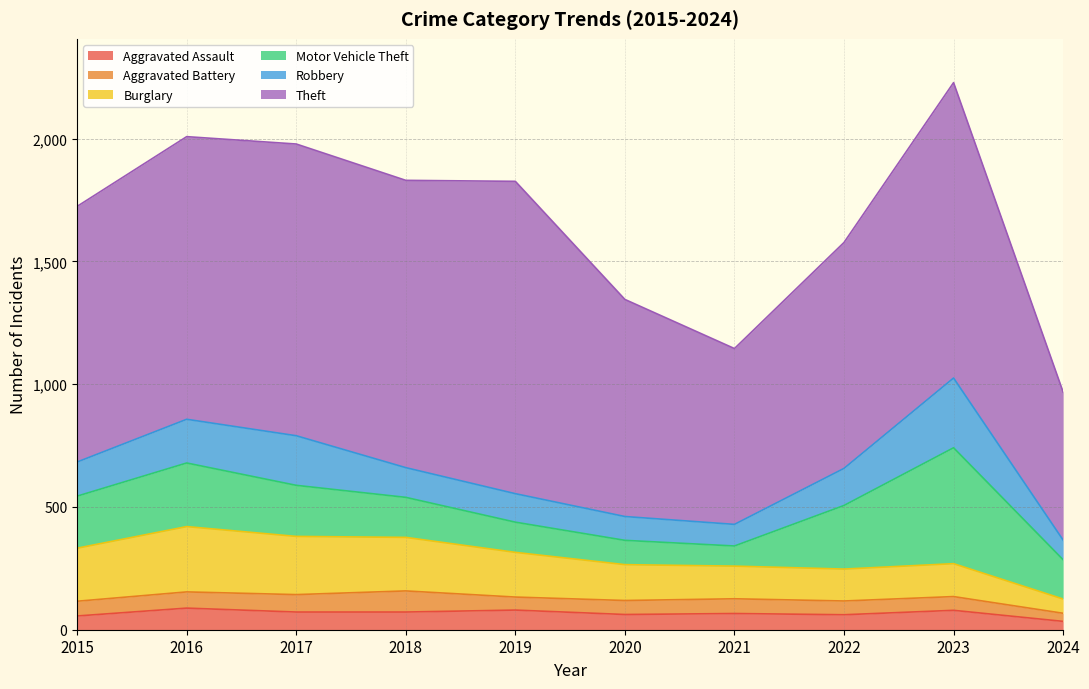

Is the value of Motor Vehicle Theft at 2021 greater than the value of Theft at 2017?

No